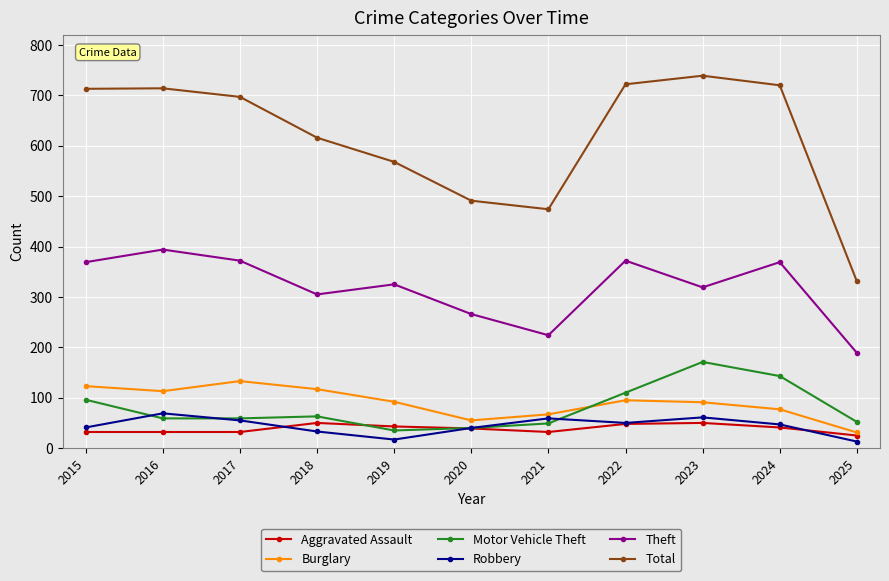

Which series has the widest spread of values?

Total